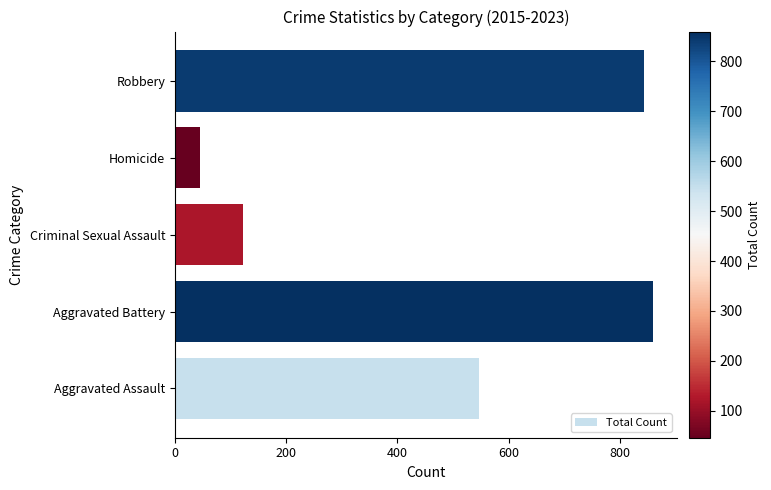

Are the bars grouped side by side (vs. stacked)?

No